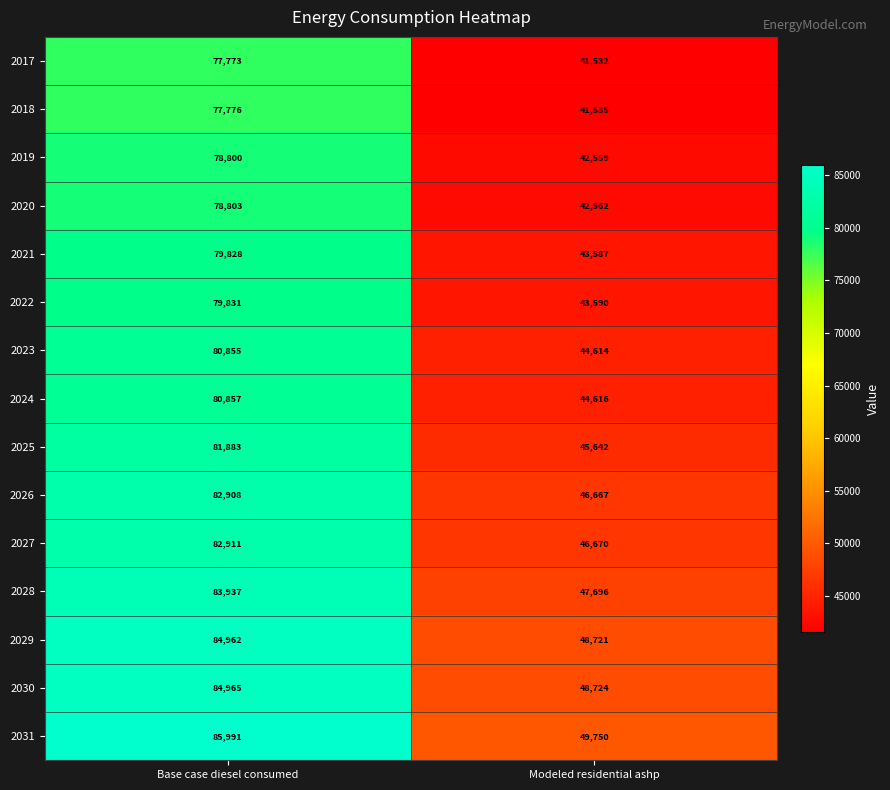

At Base case diesel consumed, list the series in order from largest to smallest.

2031, 2030, 2029, 2028, 2027, 2026, 2025, 2024, 2023, 2022, 2021, 2020, 2019, 2018, 2017